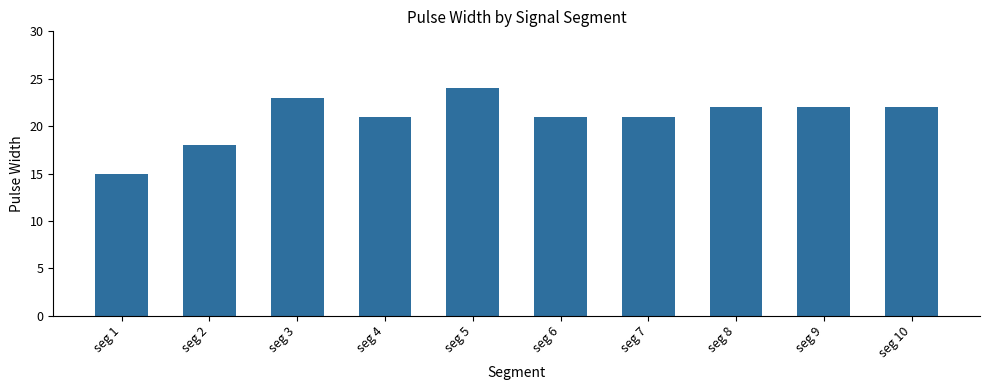

The value at seg 7 is 21. True or false?

True